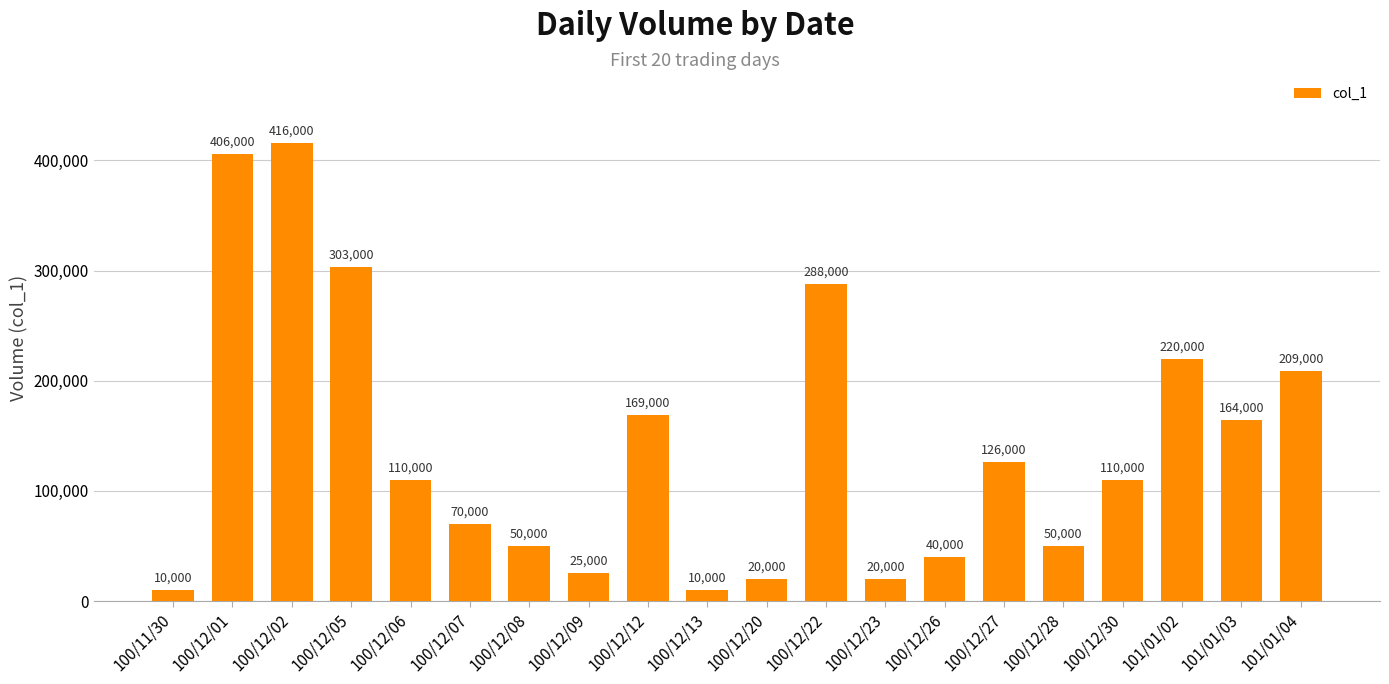

What is the difference between the second highest and second lowest values?

396000